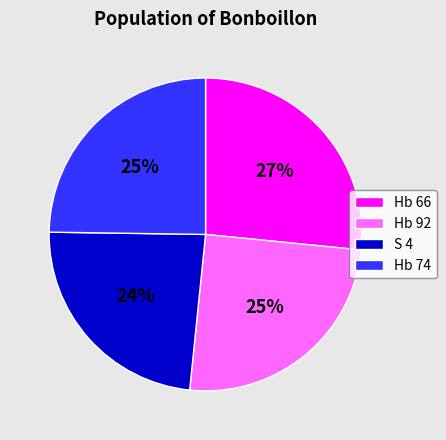

How many segments does this pie chart have?

4